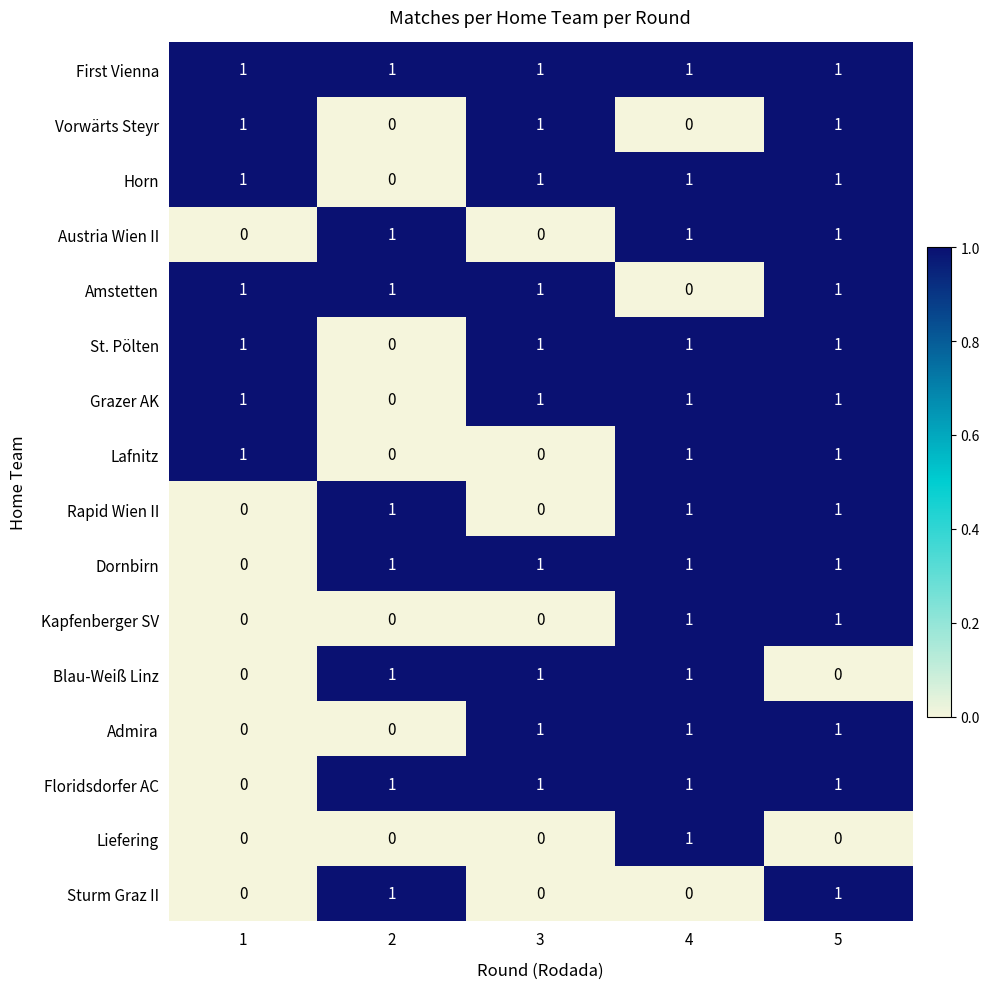

What is the sum of all St. Pölten values?

4